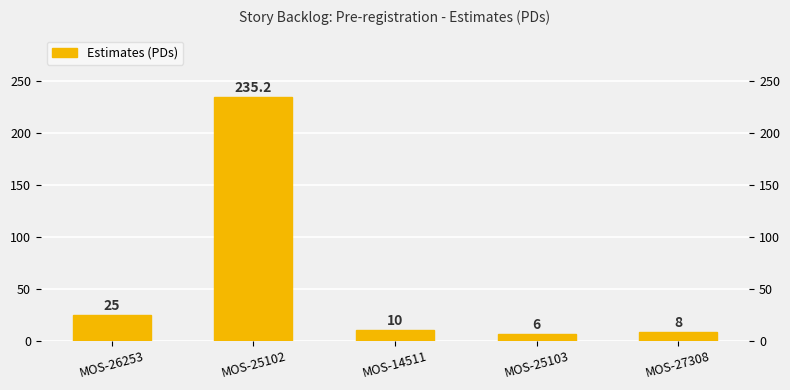

The value at MOS-14511 is 10.0. True or false?

True